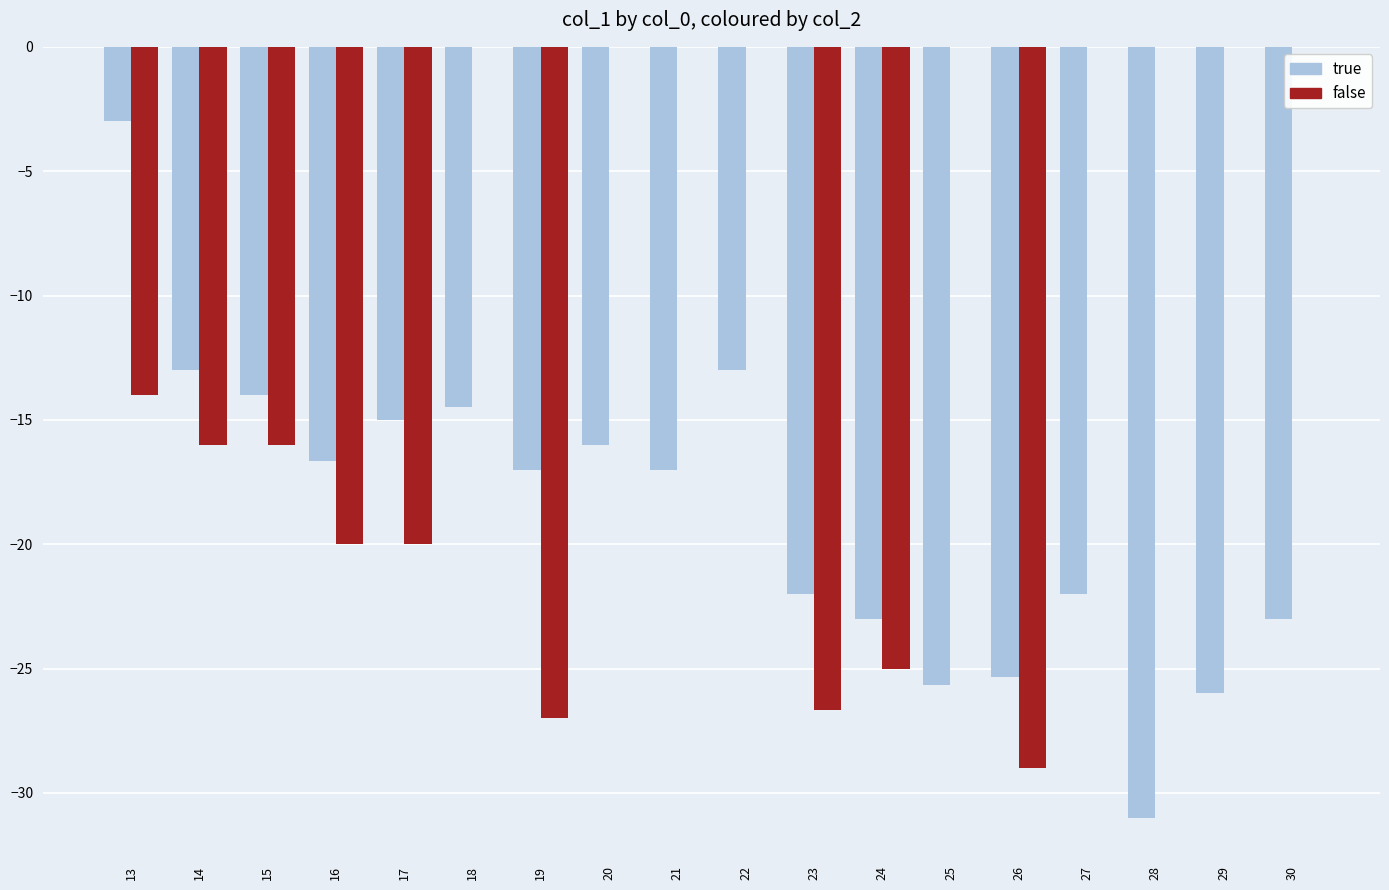

What is the average value of the false series?

-10.8